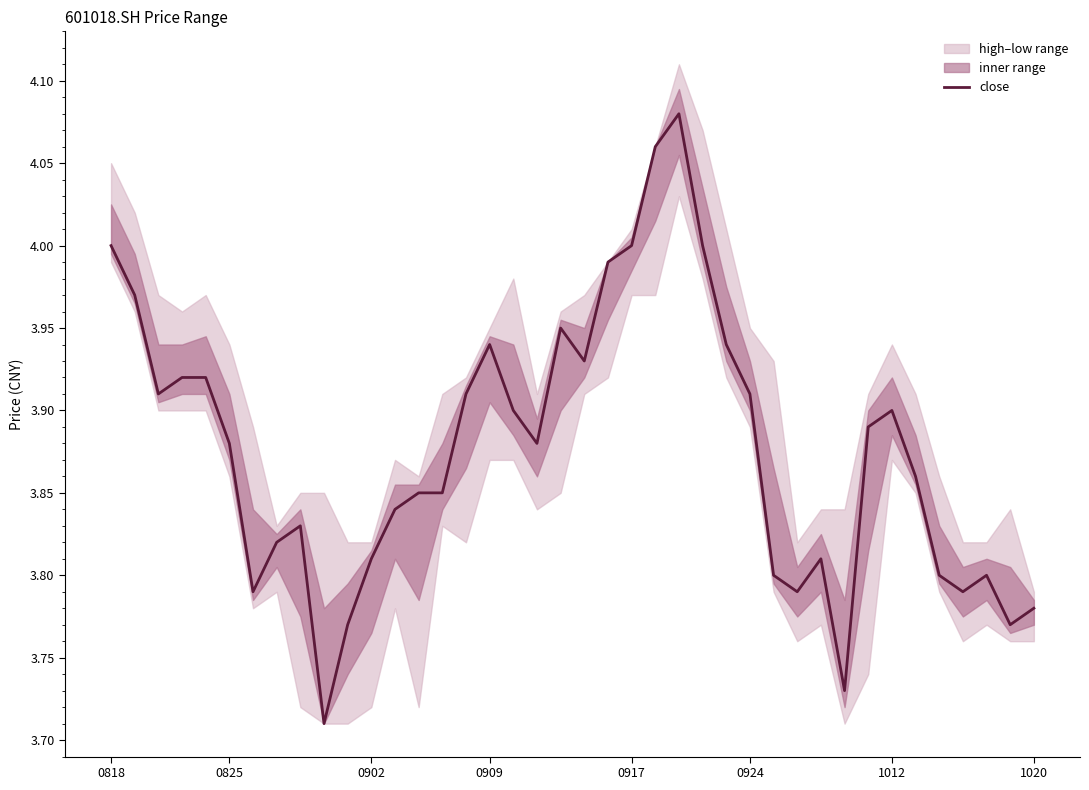

What is the difference between the maximum and minimum values?

0.4